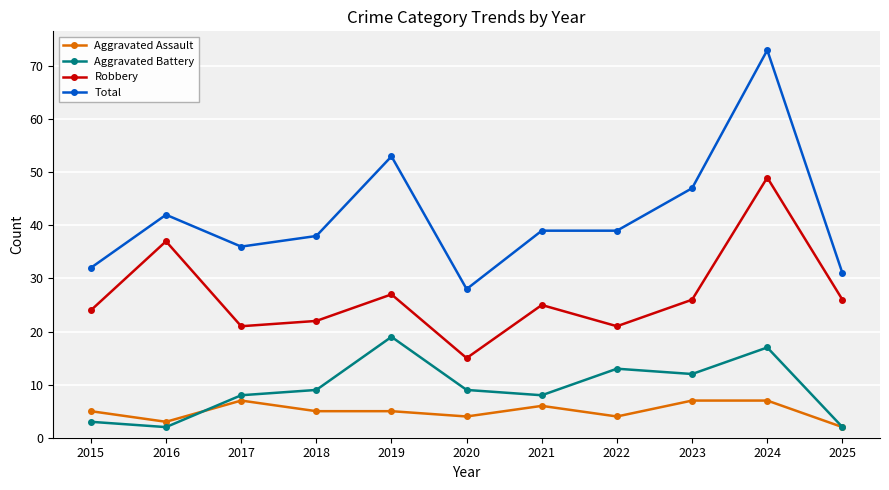

What are all the series names shown in the legend?

Aggravated Assault, Aggravated Battery, Robbery, Total